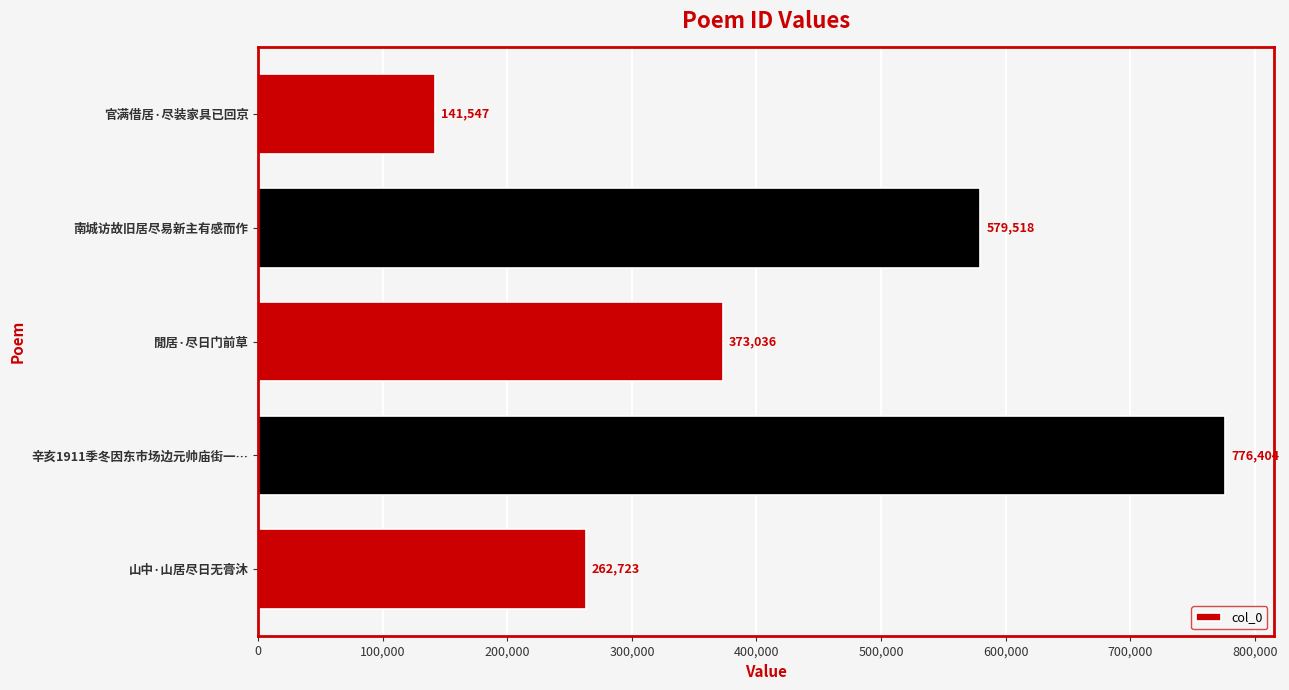

Is it true that the value at 官满借居·尽装家具已回京 is 141547?

True